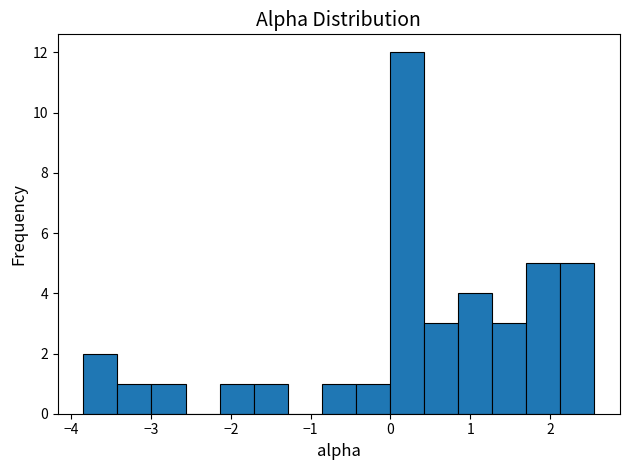

Reading left to right, list every bar in this chart as the range it spans on the x-axis followed by its height. Neither the bar edges nor the heights are printed on the chart, so give them approximately, as read against the axes.

-3.8 to -3.4: 2
-3.4 to -3.0: 1
-3.0 to -2.6: 1
-2.6 to -2.1: 0
-2.1 to -1.7: 1
-1.7 to -1.3: 1
-1.3 to -0.9: 0
-0.9 to -0.4: 1
-0.4 to 0.0: 1
0.0 to 0.4: 12
0.4 to 0.8: 3
0.8 to 1.3: 4
1.3 to 1.7: 3
1.7 to 2.1: 5
2.1 to 2.6: 5